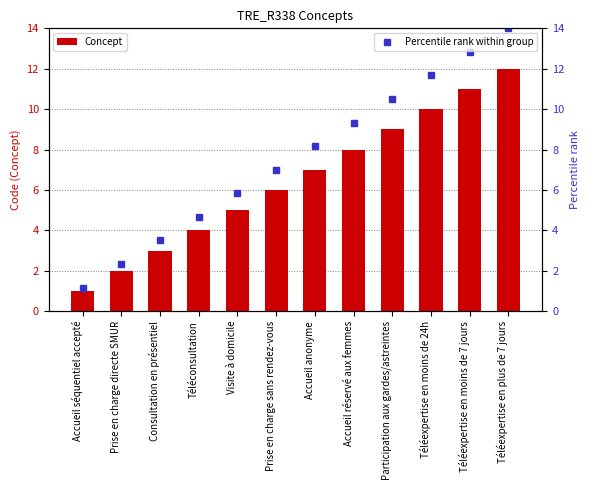

Rank the categories by Percentile rank within group value from lowest to highest.

Accueil séquentiel accepté, Prise en charge directe SMUR, Consultation en présentiel, Téléconsultation, Visite à domicile, Prise en charge sans rendez-vous, Accueil anonyme, Accueil réservé aux femmes, Participation aux gardes/astreintes, Téléexpertise en moins de 24h, Téléexpertise en moins de 7 jours, Téléexpertise en plus de 7 jours